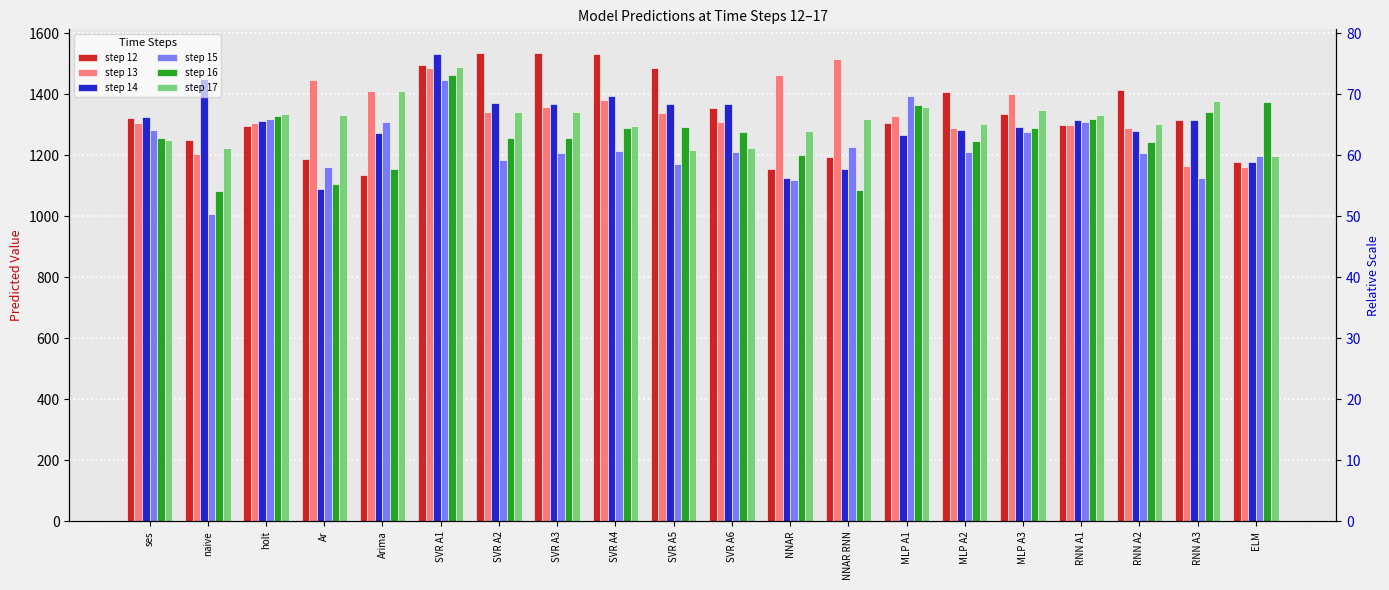

What is the total value across all series at RNN A2?

7732.6